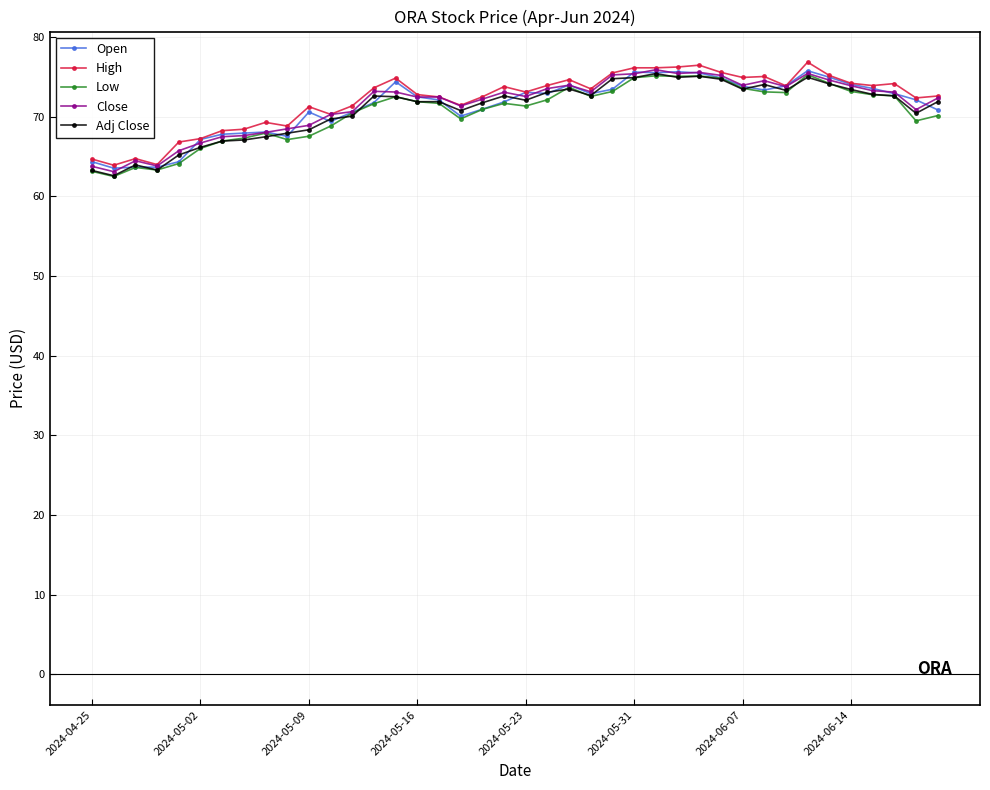

What is the value of the Low point at the 38th from the left?

72.6